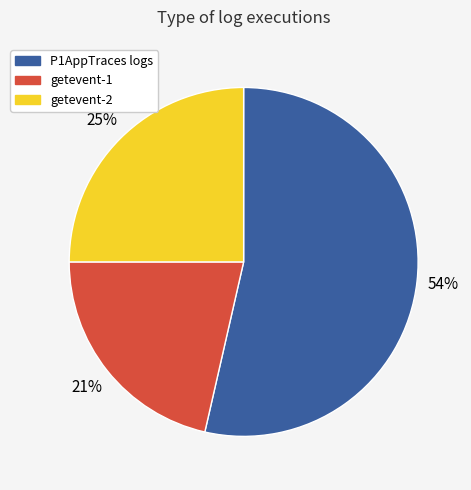

Combined, do P1AppTraces logs and getevent-2 account for over 50%?

Yes